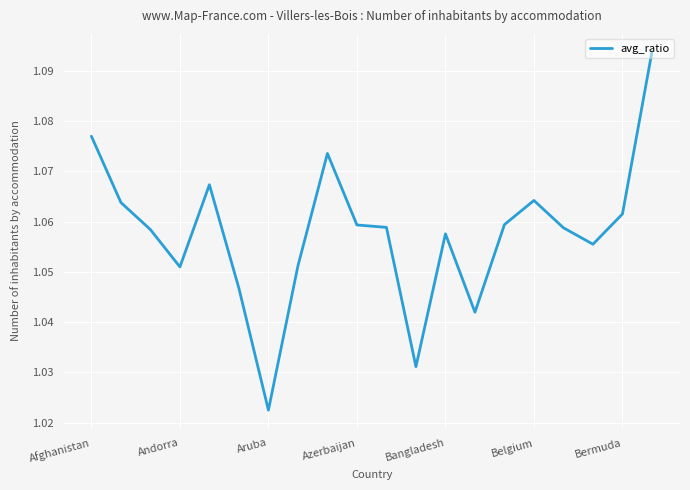

Where is the data nearest to the value 1?

Aruba